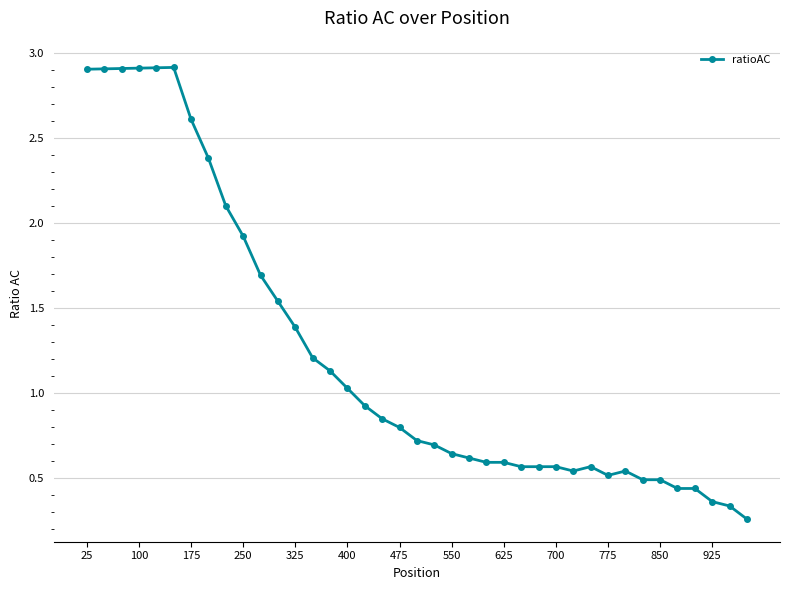

What is the value of the 10th point from the left?

1.9